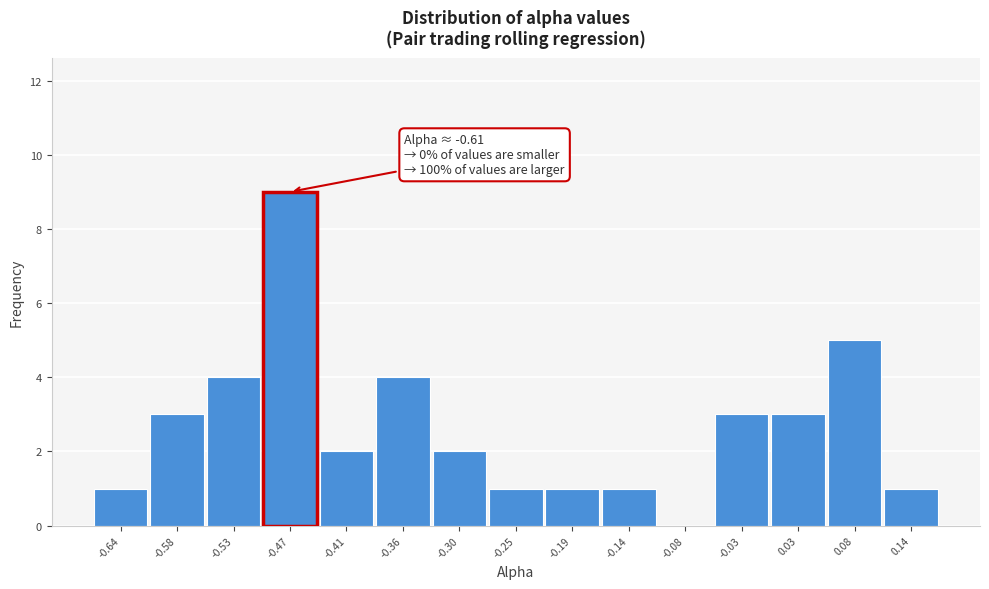

Over which range of the x-axis is the bar tallest?

-0.50 to -0.44